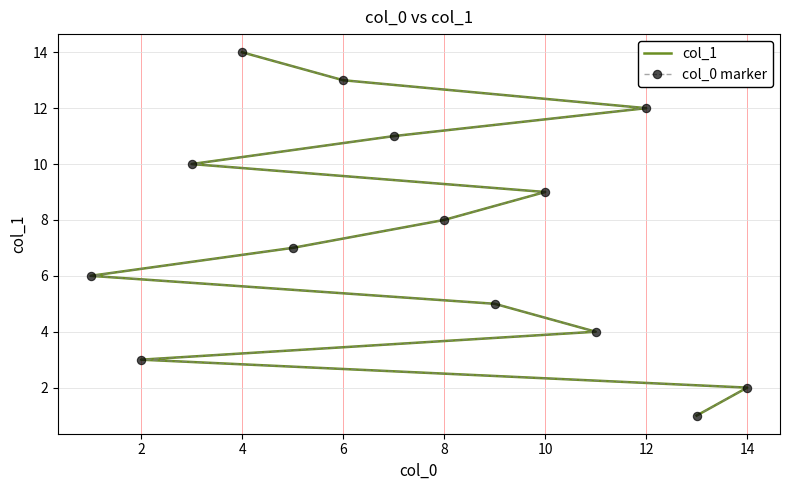

What are all the series names shown in the legend?

col_1, col_0 marker